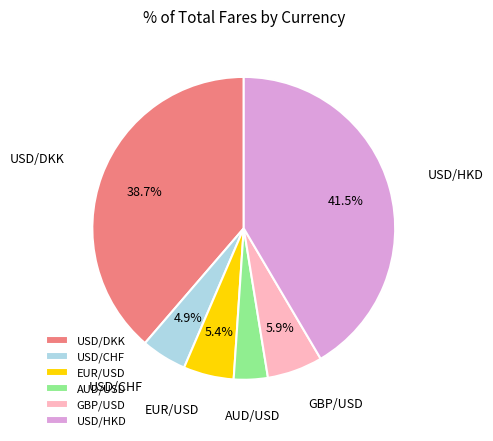

Rank the categories by value from highest to lowest.

USD/HKD, USD/DKK, GBP/USD, EUR/USD, USD/CHF, AUD/USD